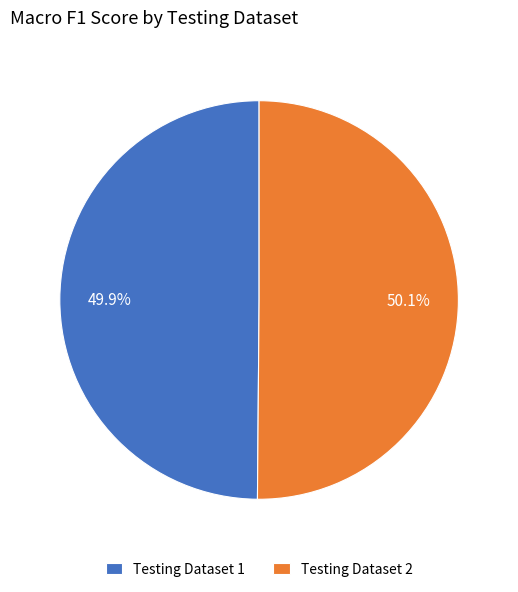

To the nearest percent, what percentage of the pie is Testing Dataset 1?

50%